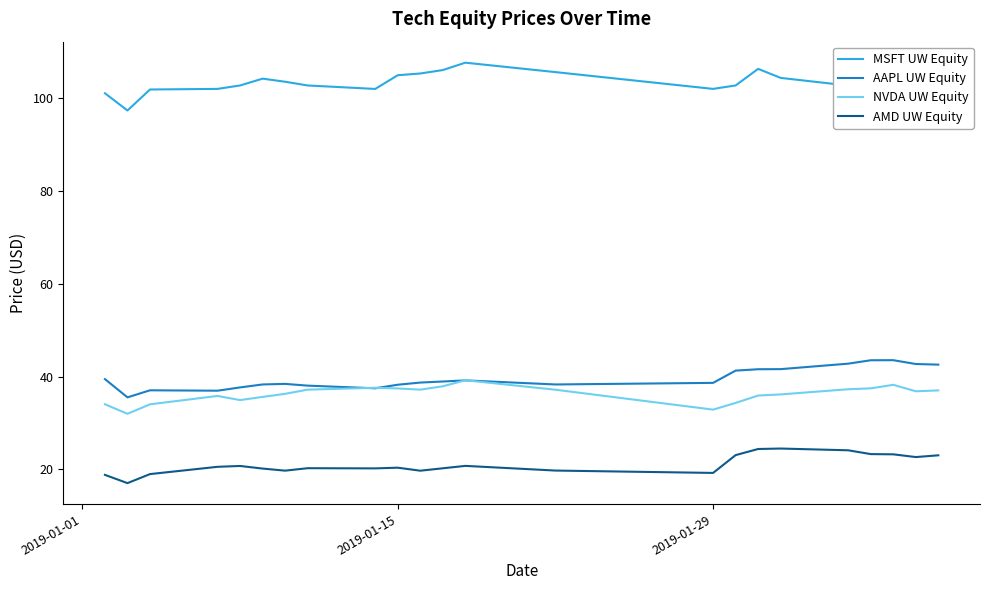

What is the lowest value of the MSFT UW Equity series?

97.4